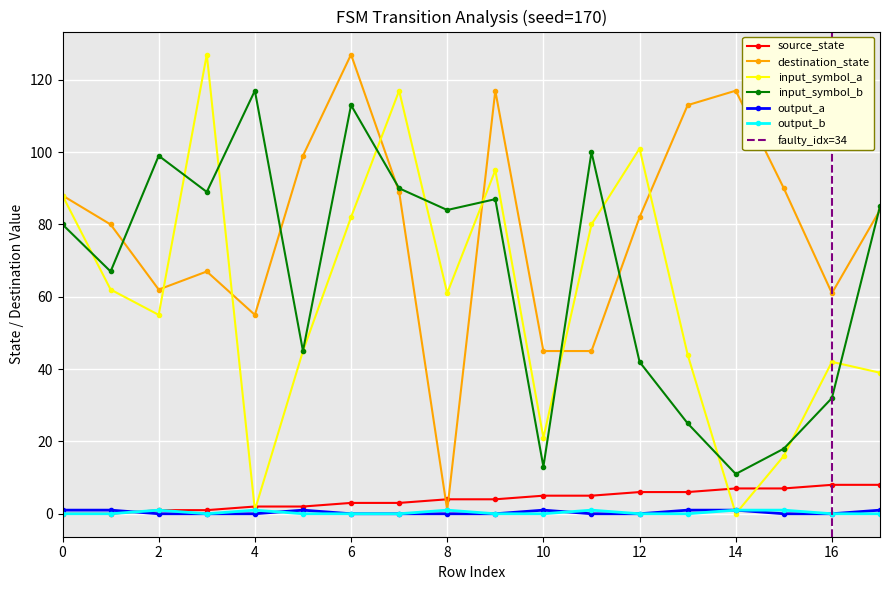

Which has a higher value, 2 or 8?

8